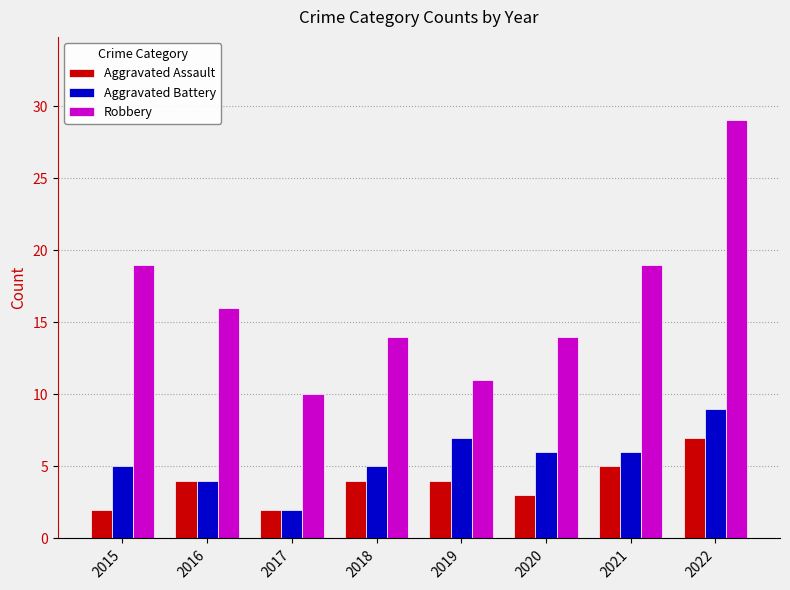

Reading right to left, extract all data points from this chart.

Aggravated Assault: 7	5	3	4	4	2	4	2
Aggravated Battery: 9	6	6	7	5	2	4	5
Robbery: 29	19	14	11	14	10	16	19